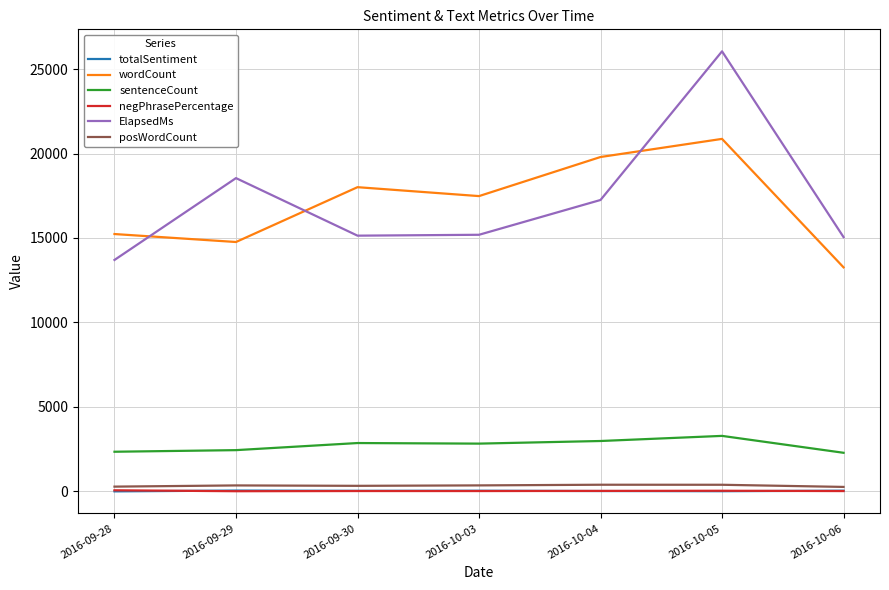

Is the value of wordCount at 2016-09-28 greater than the value of posWordCount at 2016-10-03?

Yes